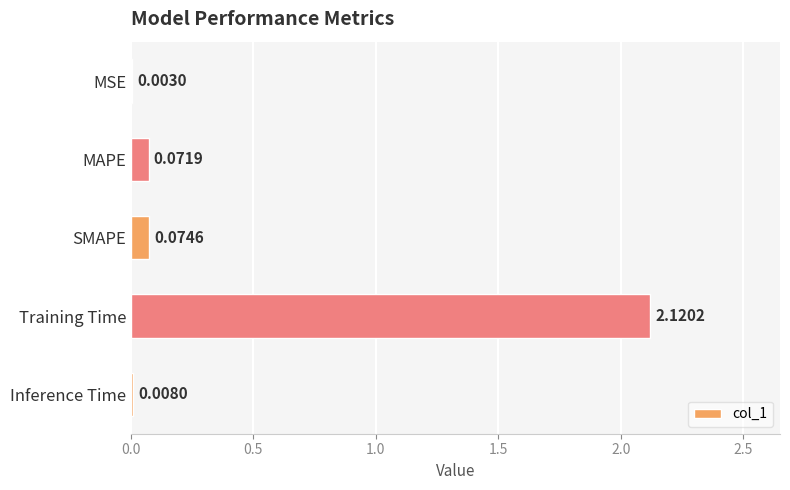

Which label corresponds to the largest value in the chart?

Training Time